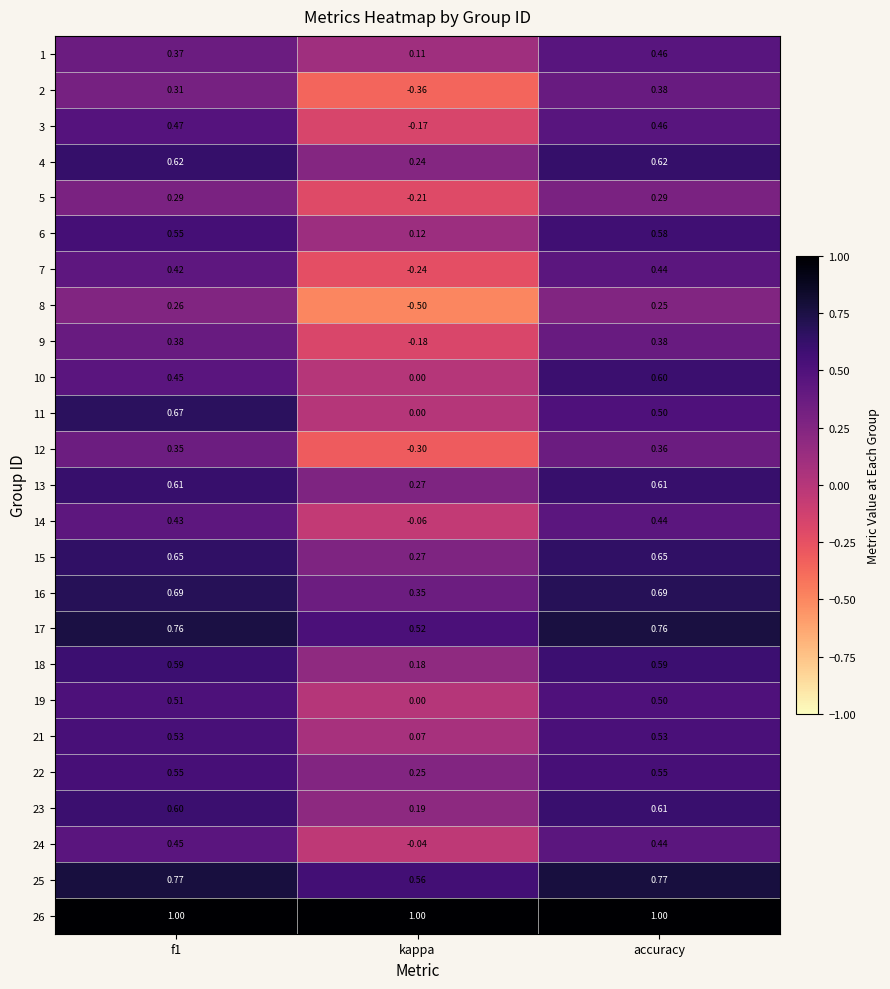

What is the minimum value shown in the chart?

-0.5